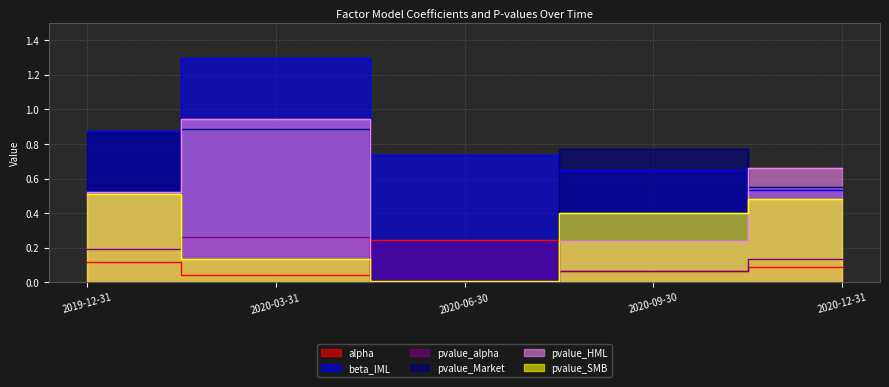

Which series has the widest spread of values?

pvalue_HML